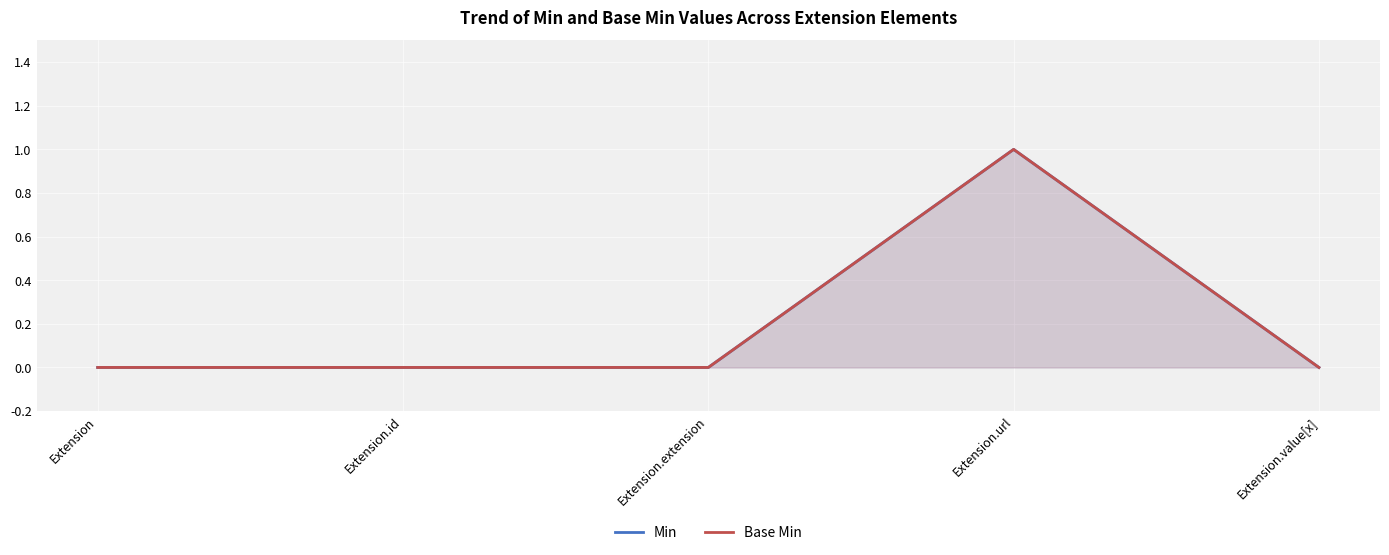

At which label does Min reach its peak?

Extension.url